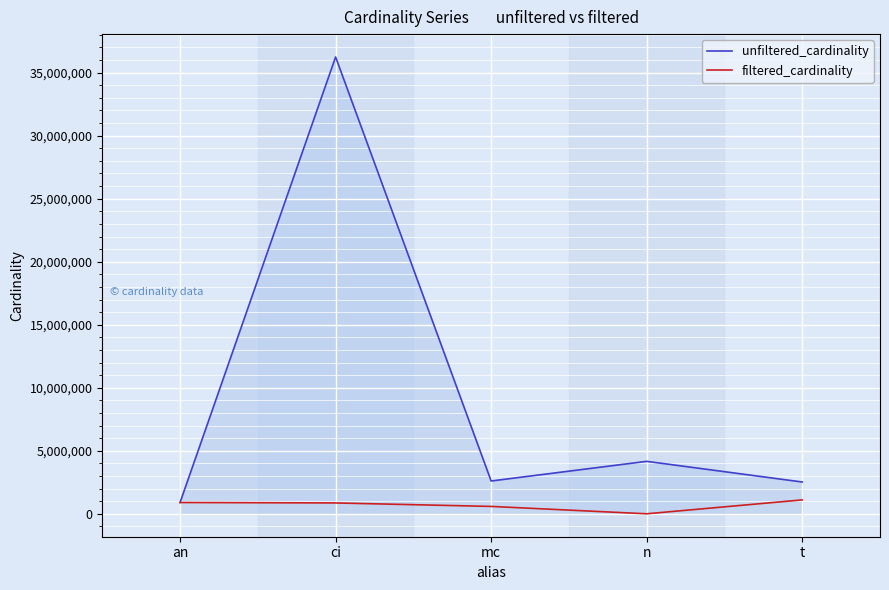

What are all the series names shown in the legend?

unfiltered_cardinality, filtered_cardinality